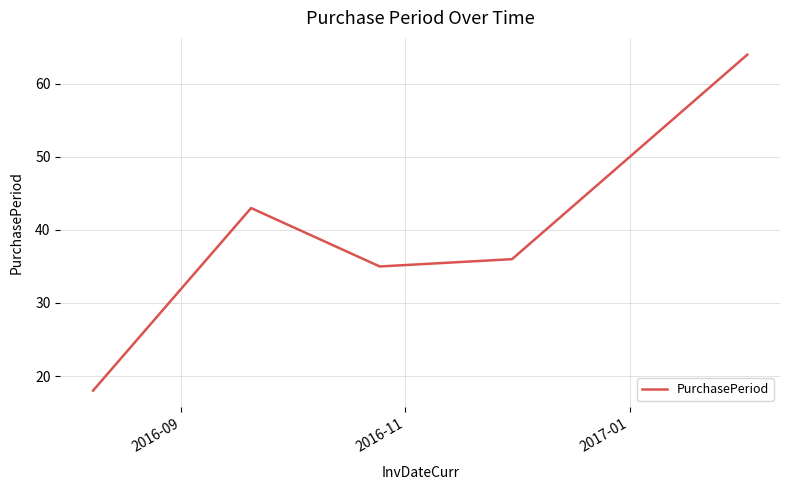

True or false: there are more than 1 points higher than both neighbors.

False